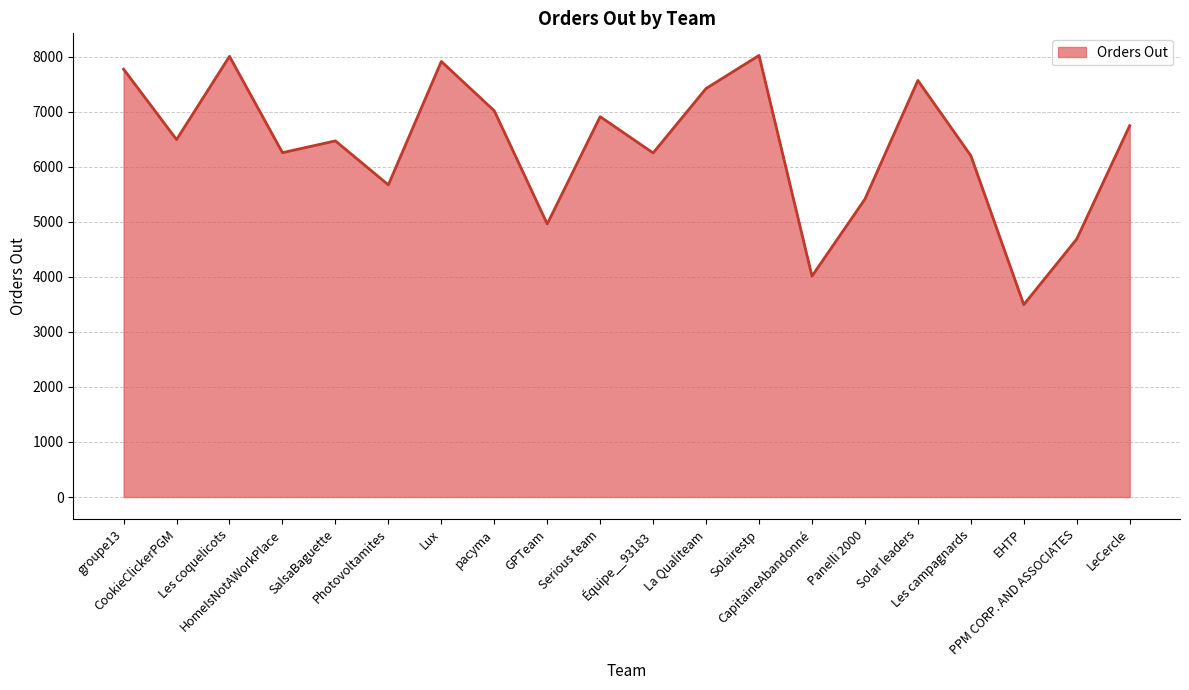

What is the minimum value shown in the chart?

3496